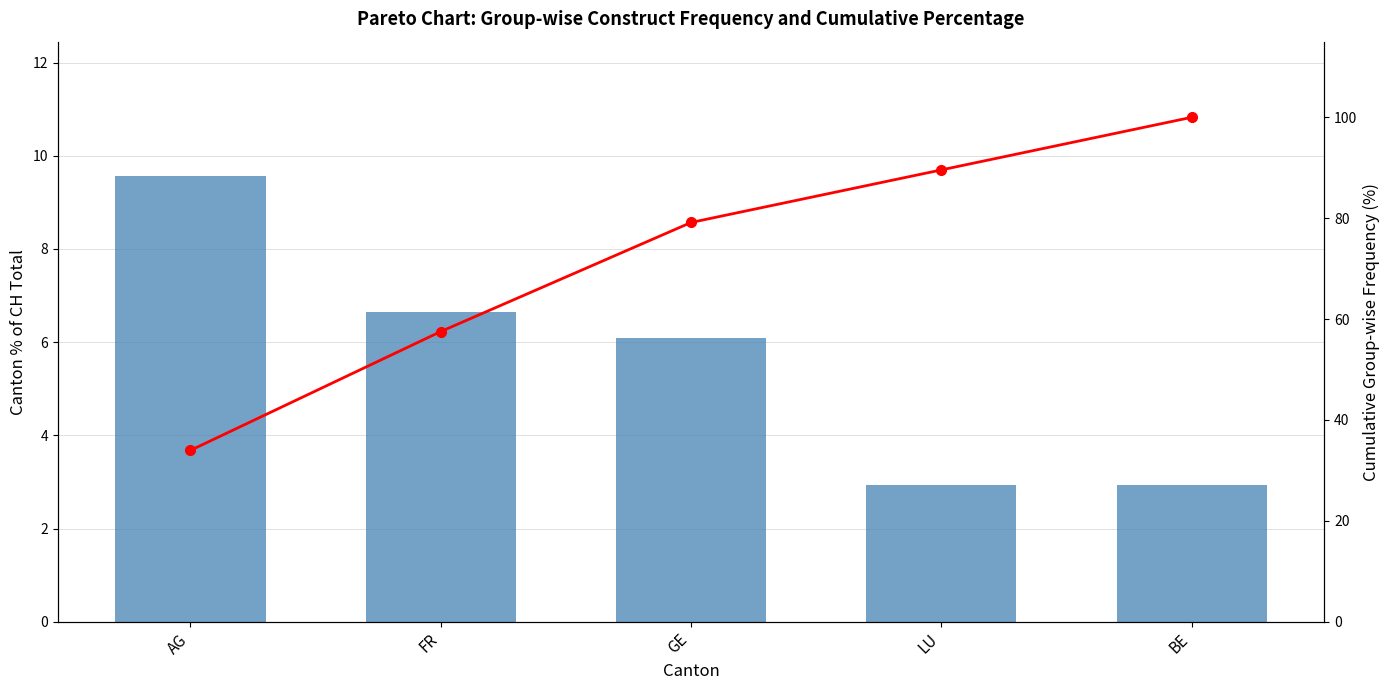

What is the spread (max minus min) of values at GE?

73.1